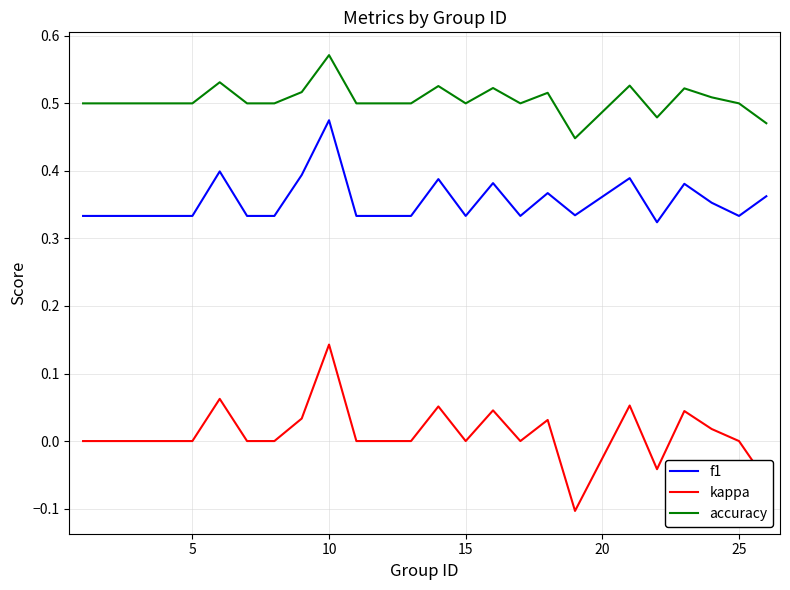

Which series has the largest total across all categories?

accuracy